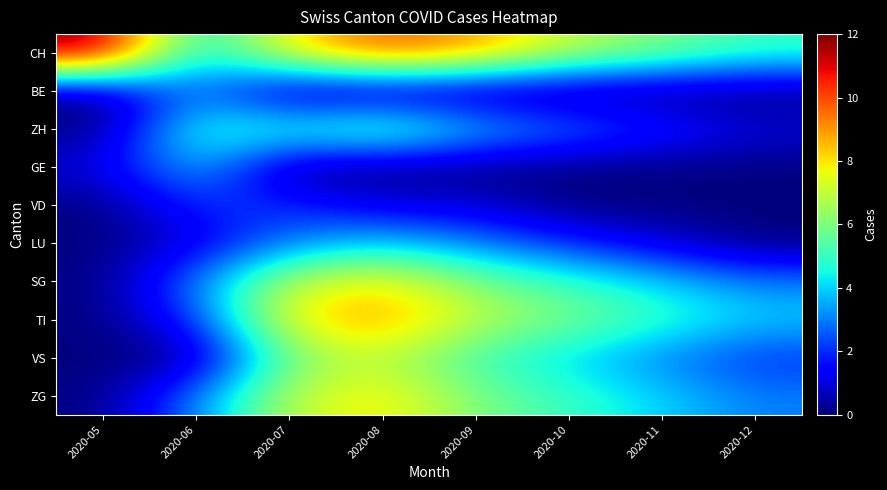

Reading left to right, transcribe all the data shown in this chart.

CH: 2020-05=12	2020-06=4	2020-07=8	2020-08=10	2020-09=9	2020-10=7	2020-11=6	2020-12=5
BE: 2020-05=0	2020-06=3	2020-07=0	2020-08=0	2020-09=0	2020-10=0	2020-11=0	2020-12=0
ZH: 2020-05=0	2020-06=5	2020-07=5	2020-08=6	2020-09=4	2020-10=3	2020-11=2	2020-12=1
GE: 2020-05=1	2020-06=4	2020-07=0	2020-08=0	2020-09=0	2020-10=0	2020-11=0	2020-12=0
VD: 2020-05=0	2020-06=2	2020-07=2	2020-08=1	2020-09=1	2020-10=0	2020-11=0	2020-12=0
LU: 2020-05=0	2020-06=1	2020-07=3	2020-08=4	2020-09=3	2020-10=2	2020-11=1	2020-12=0
SG: 2020-05=0	2020-06=3	2020-07=7	2020-08=8	2020-09=6	2020-10=5	2020-11=4	2020-12=3
TI: 2020-05=0	2020-06=2	2020-07=8	2020-08=9	2020-09=7	2020-10=6	2020-11=5	2020-12=4
VS: 2020-05=0	2020-06=0	2020-07=6	2020-08=7	2020-09=5	2020-10=4	2020-11=3	2020-12=2
ZG: 2020-05=0	2020-06=3	2020-07=7	2020-08=8	2020-09=6	2020-10=5	2020-11=4	2020-12=3